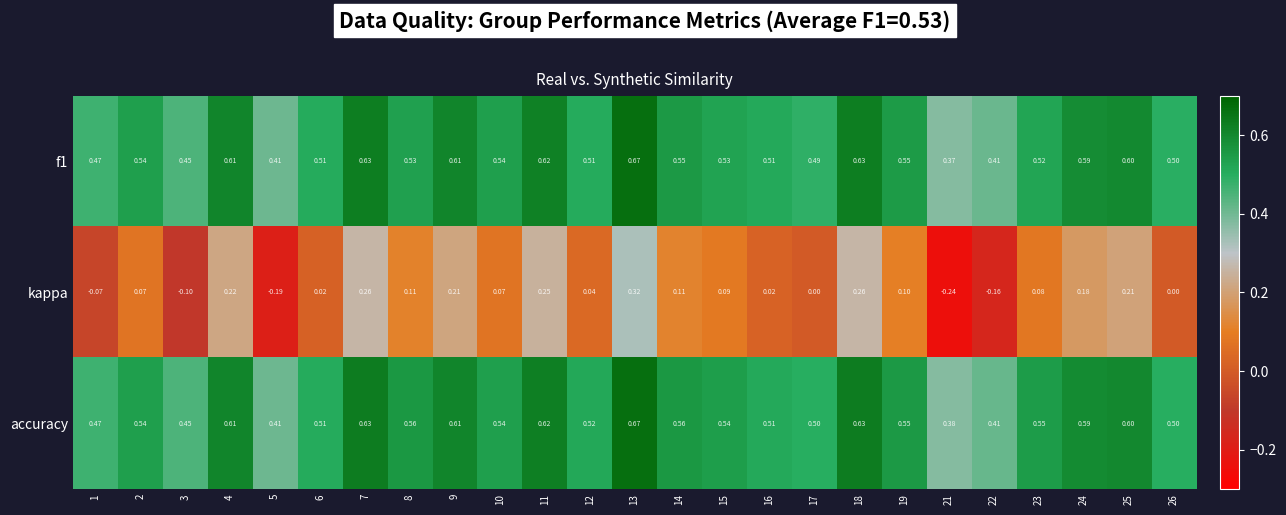

Which series has the widest spread of values?

kappa